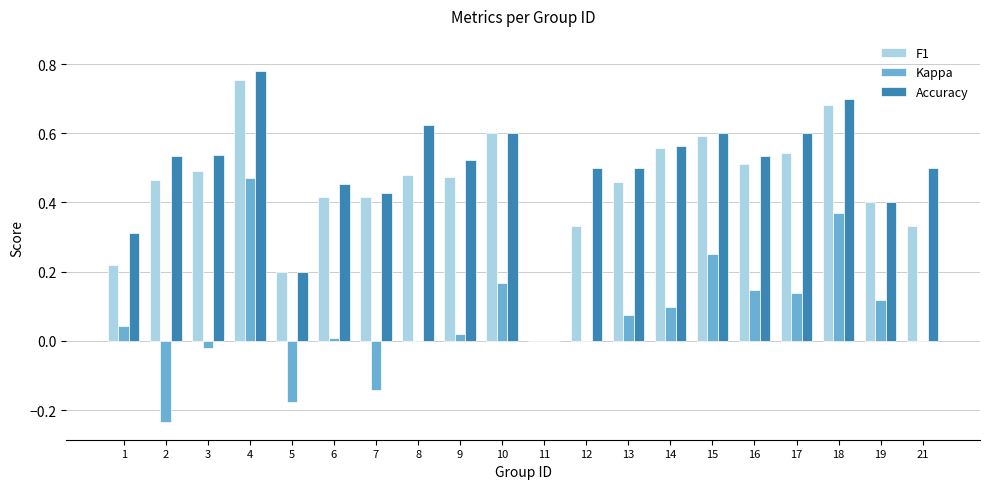

At which category is the sum across all series the highest?

4